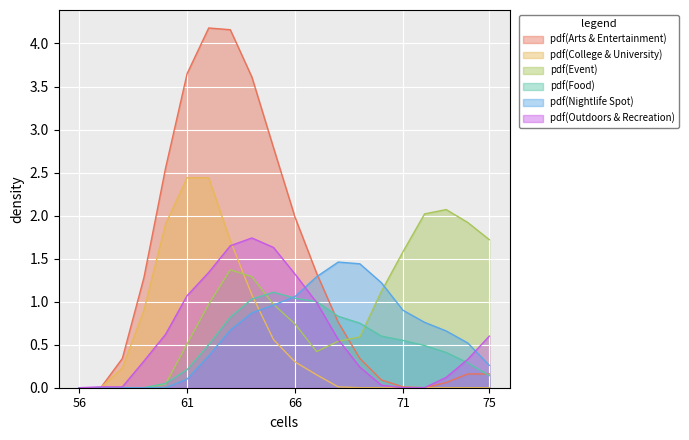

What is the difference between the Row 1 values at 64 and 74?

1.1